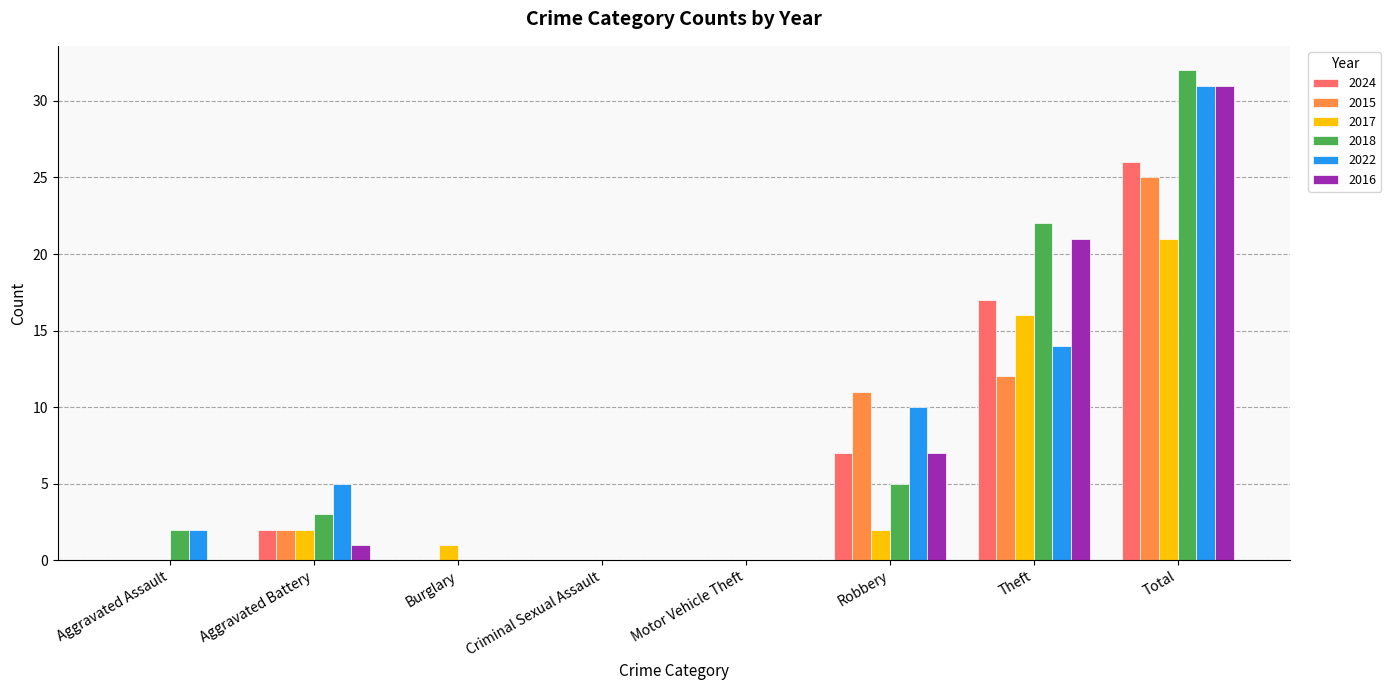

Are the bars grouped side by side (vs. stacked)?

Yes